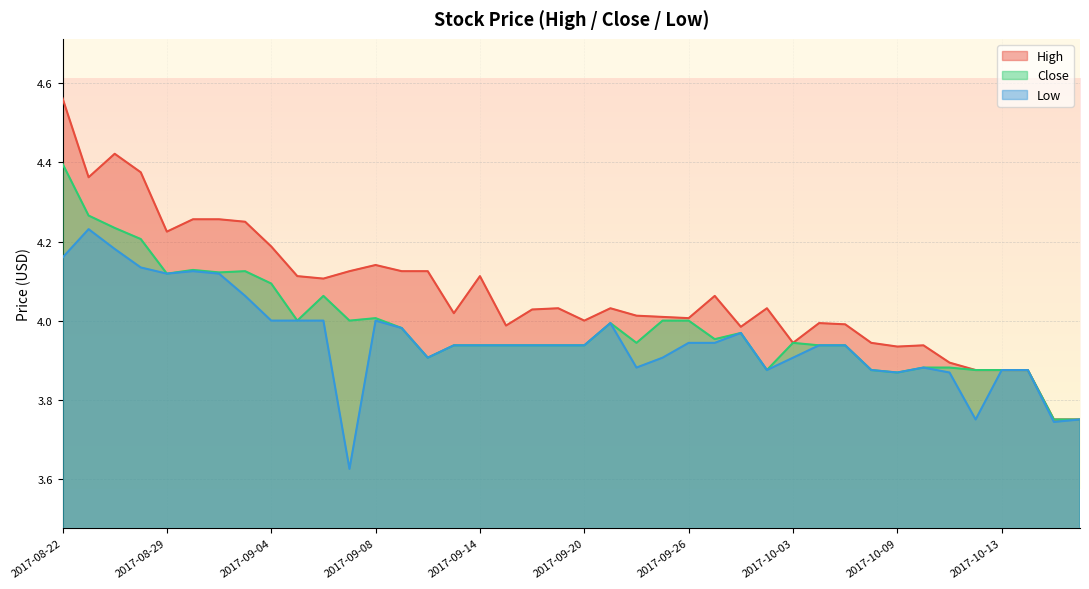

What is the maximum value shown in the chart?

4.6